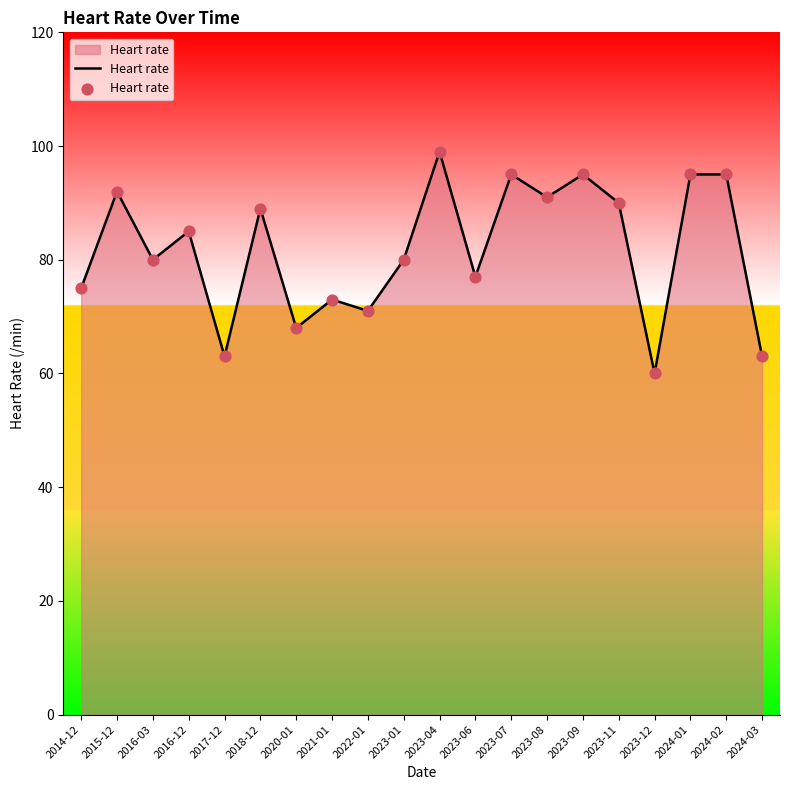

What is the change in value from 2022-01 to 2024-03?

-8